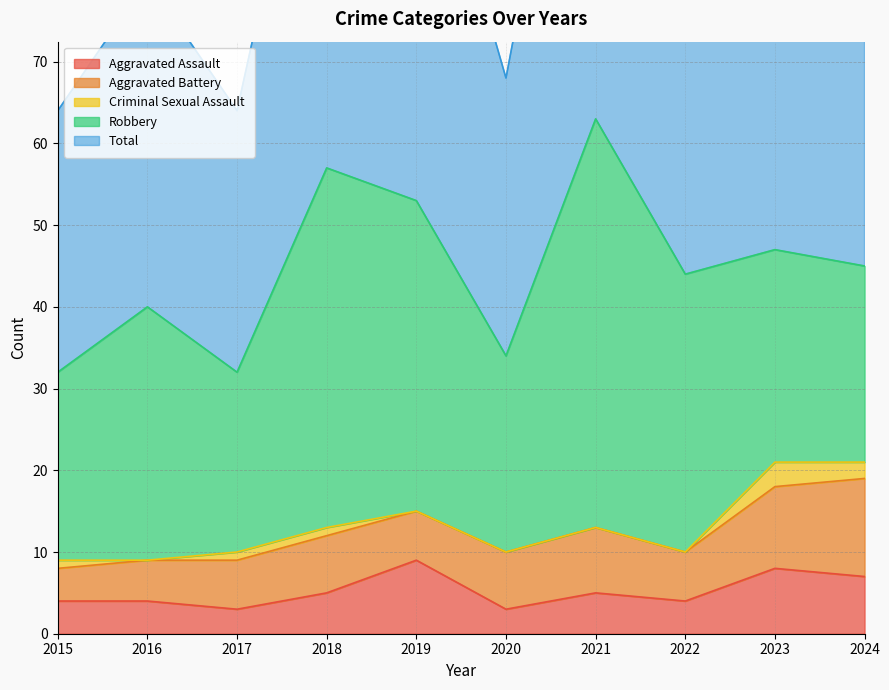

Rank the series at 2022 from highest to lowest value.

Total, Robbery, Aggravated Battery, Aggravated Assault, Criminal Sexual Assault